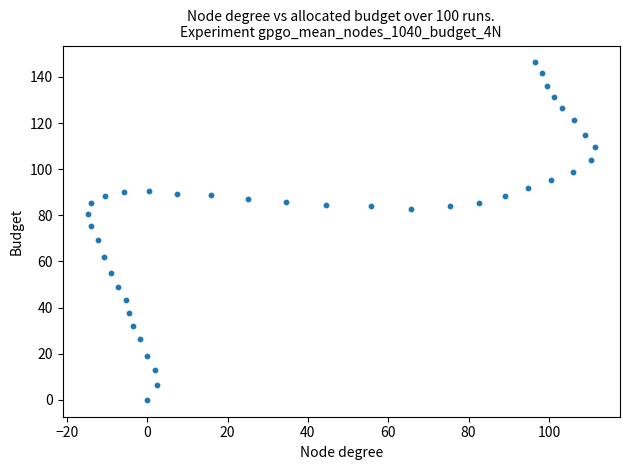

What is the range of Y values (max minus min)?

146.3